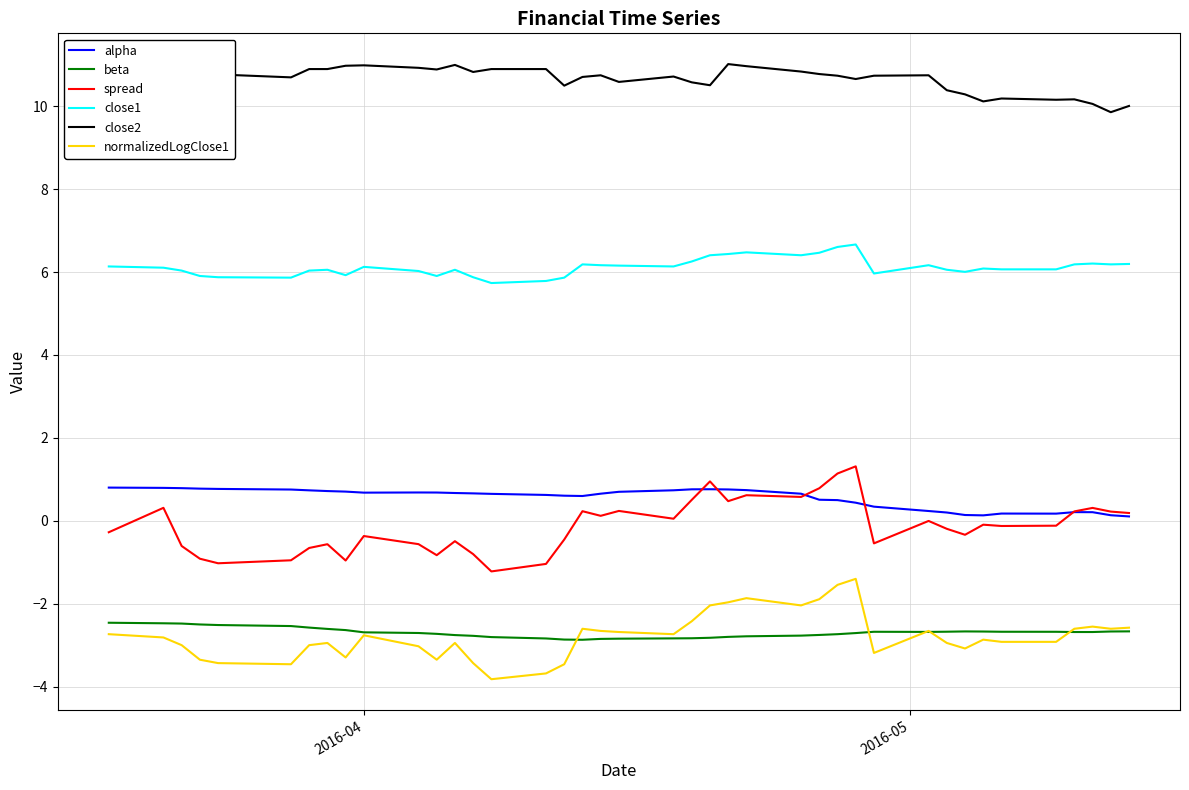

Which series has the largest total across all categories?

close2